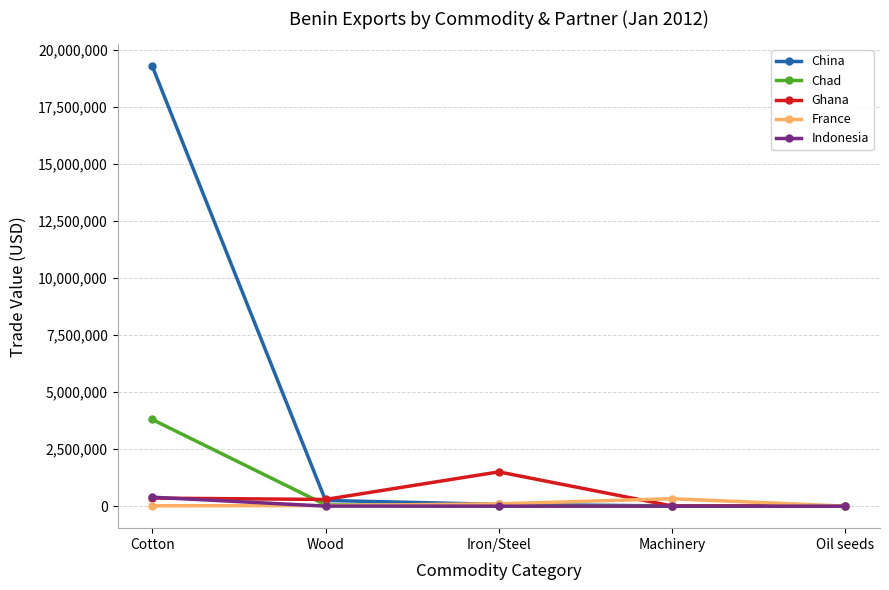

At which label does Chad reach its peak?

Cotton